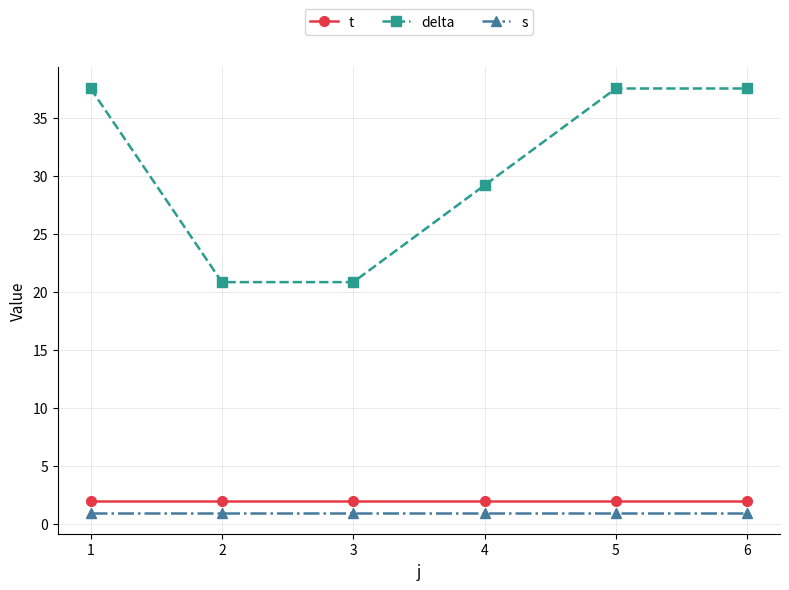

What is the minimum value shown in the chart?

1.0